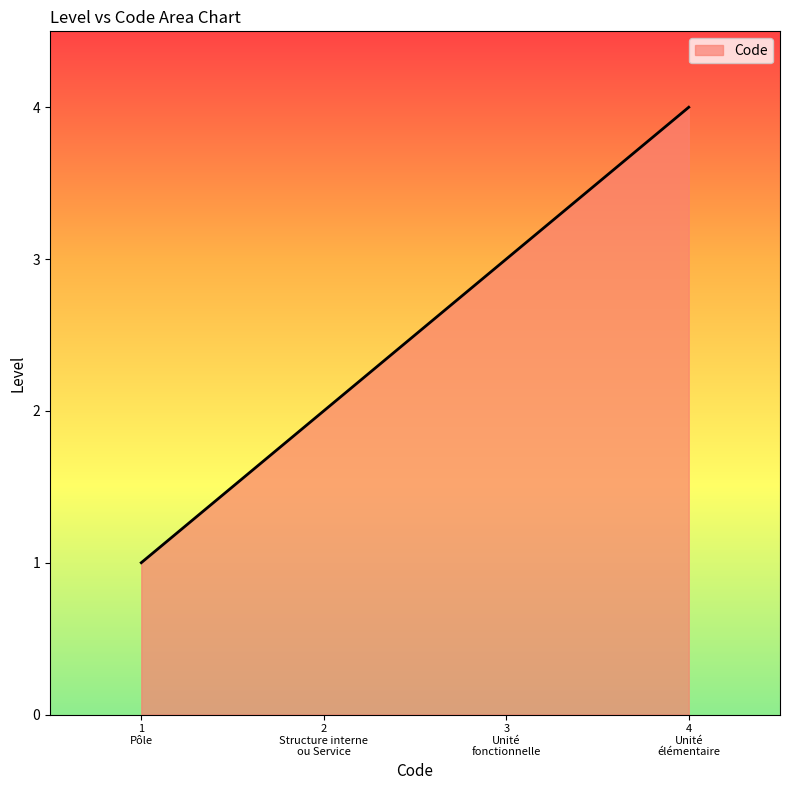

List the labels in order of value, smallest first.

1
Pôle, 2
Structure interne
ou Service, 3
Unité
fonctionnelle, 4
Unité
élémentaire